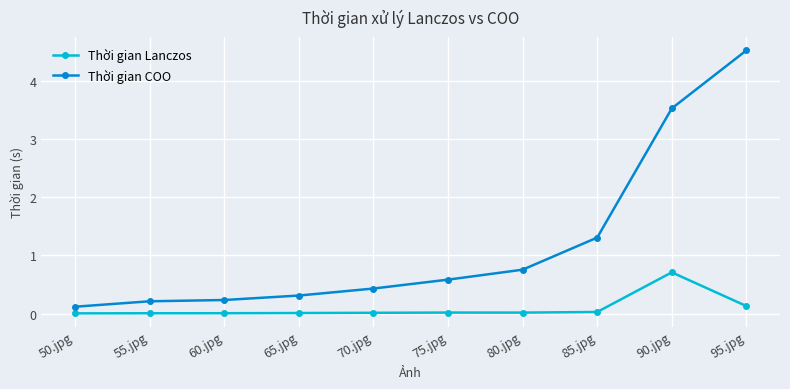

Is it true that Thời gian Lanczos equals 0.7 at 90.jpg?

True